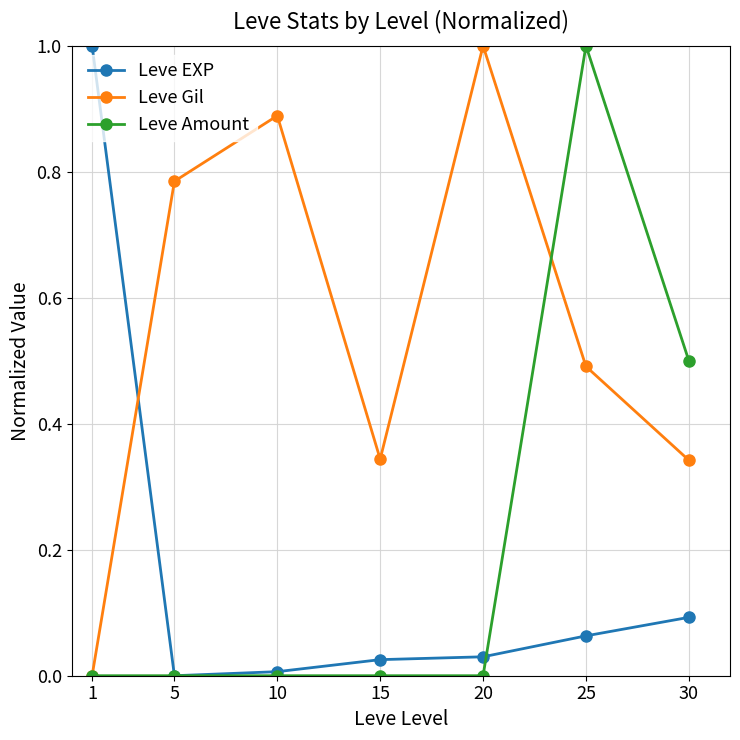

The Leve EXP series shows 0.3 at 5. True or false?

False